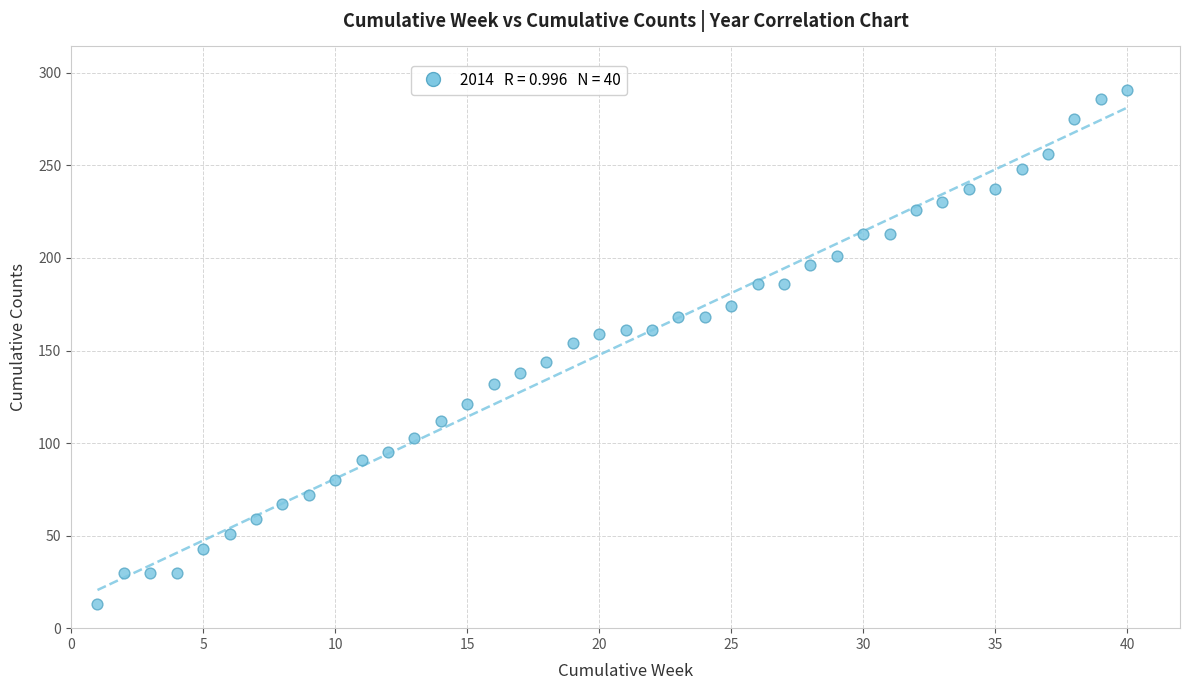

What is the range of Y values (max minus min)?

278